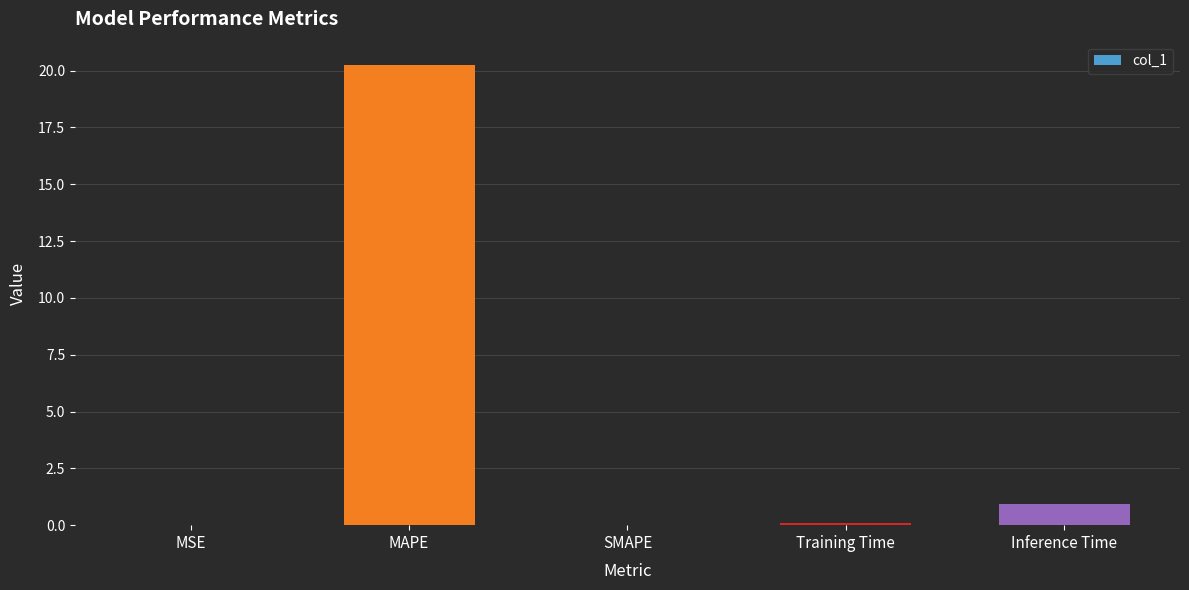

What is the approximate value at MAPE?

20.3